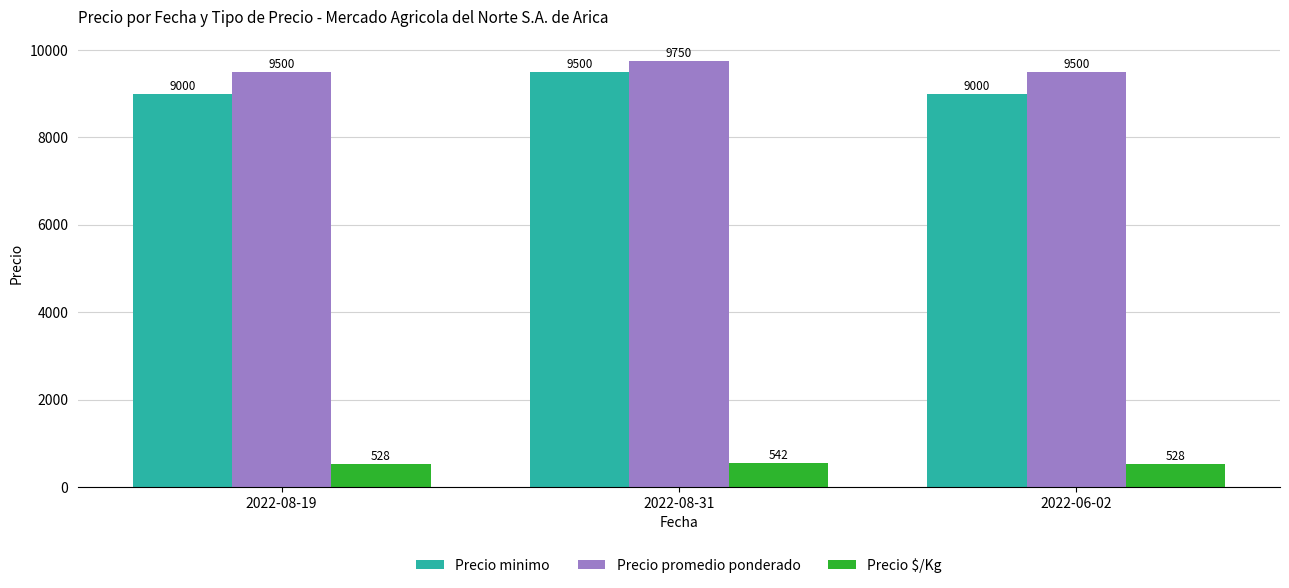

What is the label of the 2nd bar from the right?

2022-08-31